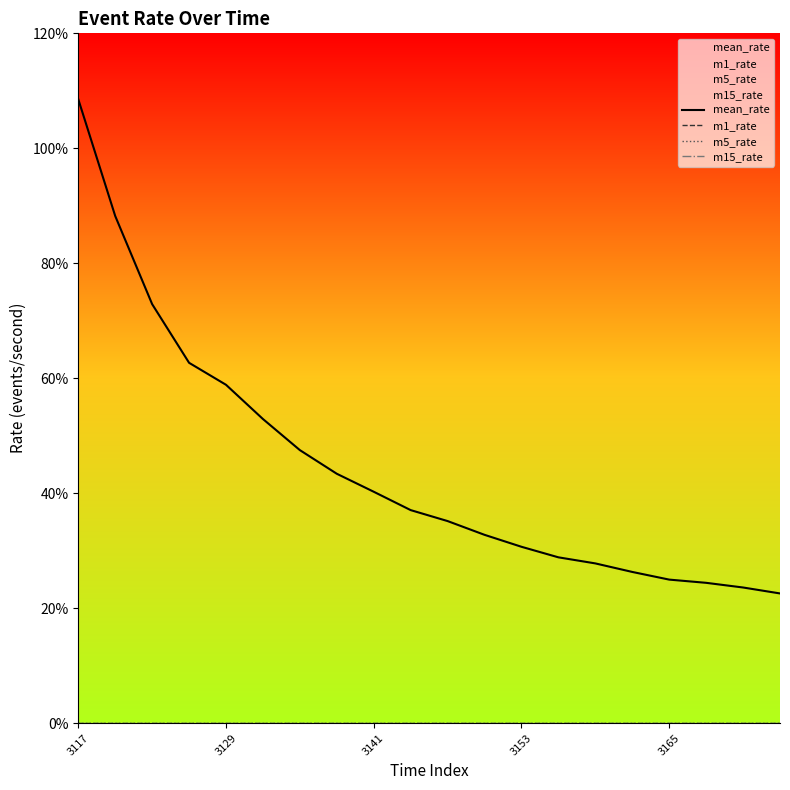

Which series changed the most between 7 and 11?

mean_rate